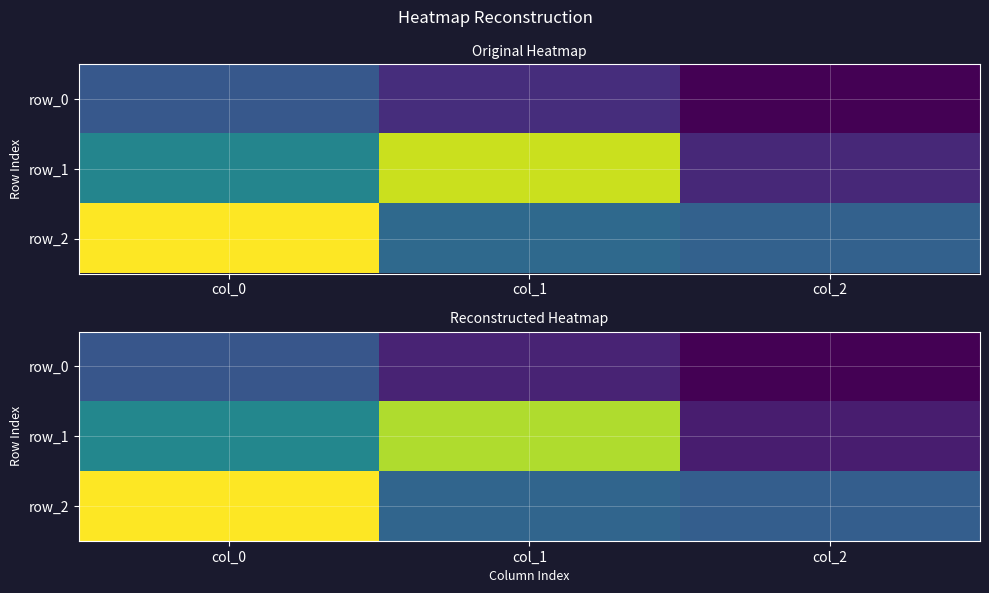

At which label is row_0 closest to 0?

col_0